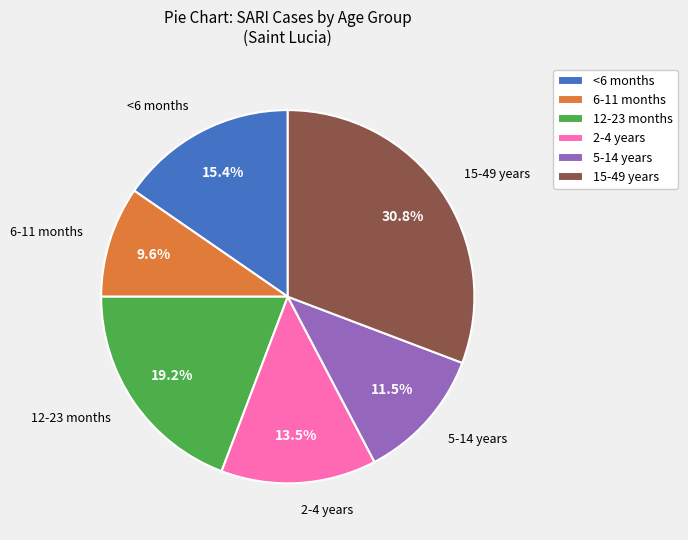

Which has a higher value, 12-23 months or 2-4 years?

12-23 months